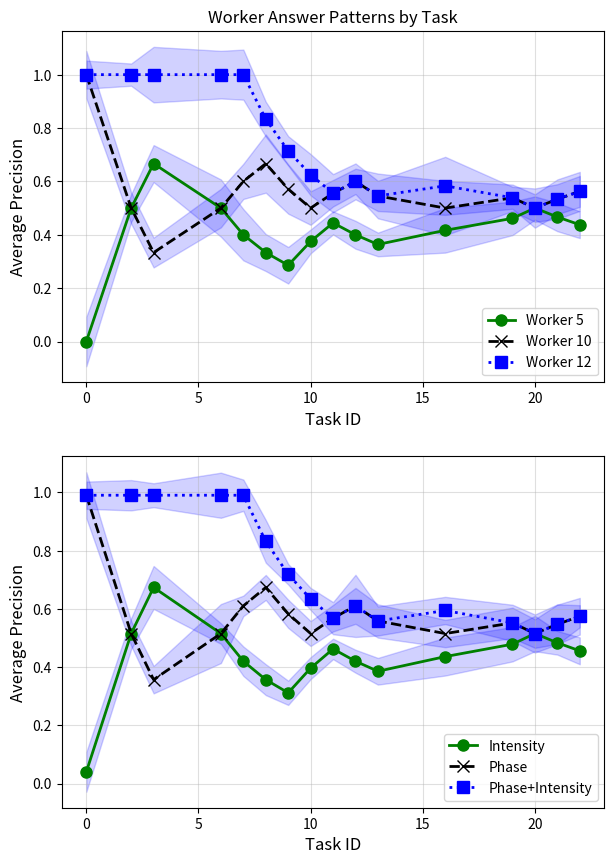

Is this an area chart (filled region under the line)?

No